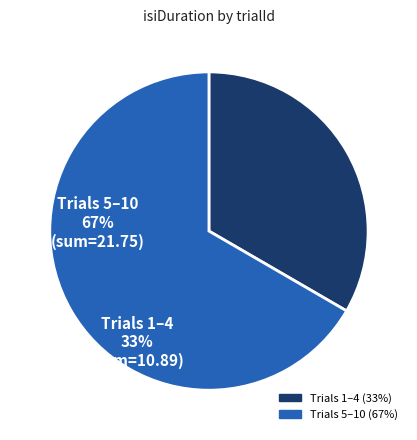

Does any single category account for the majority?

Yes